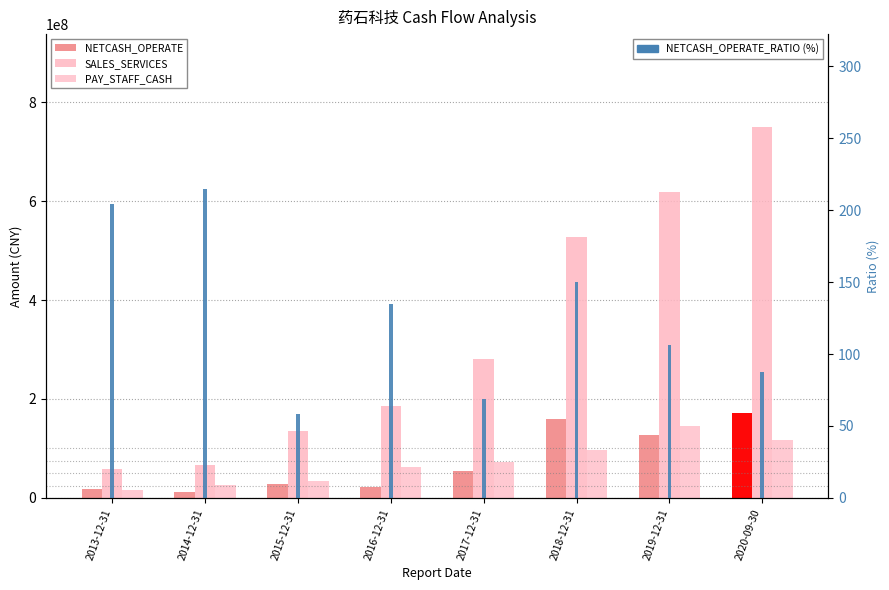

At how many categories does at least one series exceed 319457415?

3